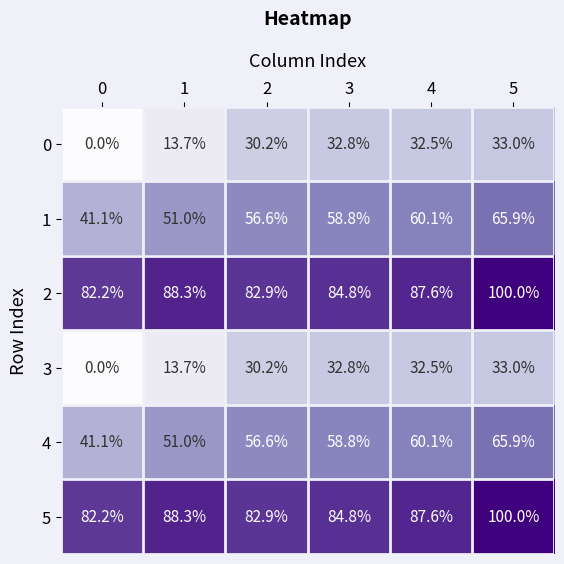

List the labels in order of 1 value, smallest first.

0, 1, 2, 3, 4, 5